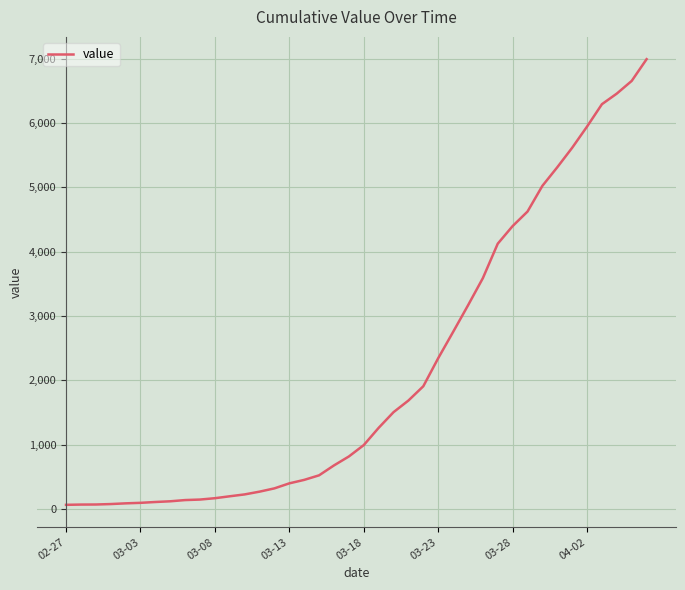

What is the difference between the maximum and minimum values?

6931